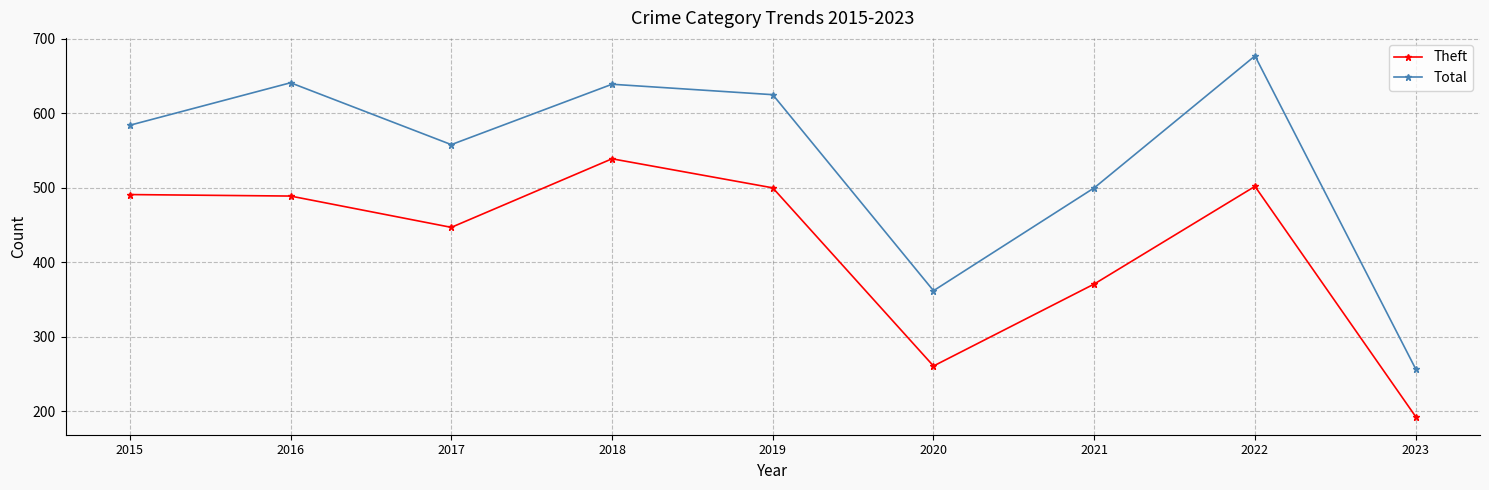

True or false: Total and Theft intersect in this chart.

False